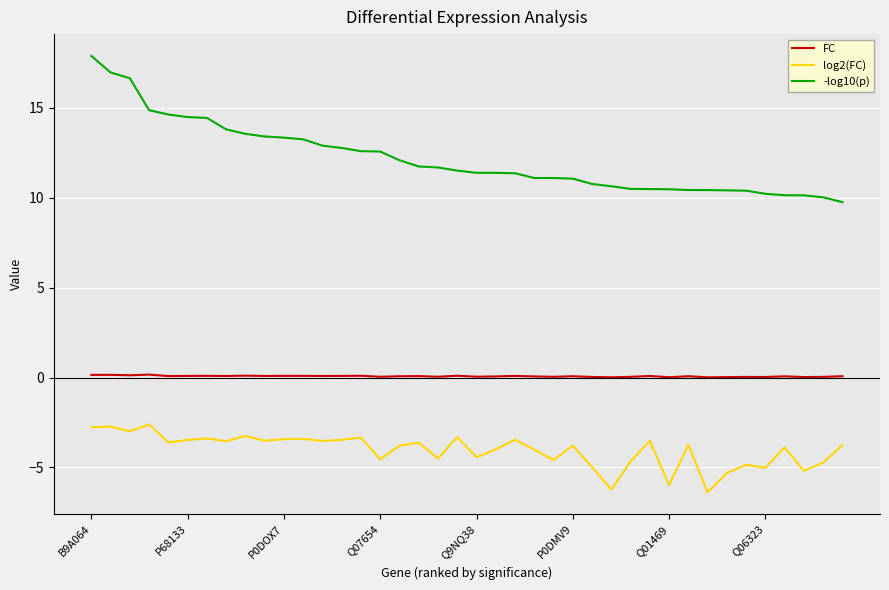

Does the chart have visible grid lines?

Yes